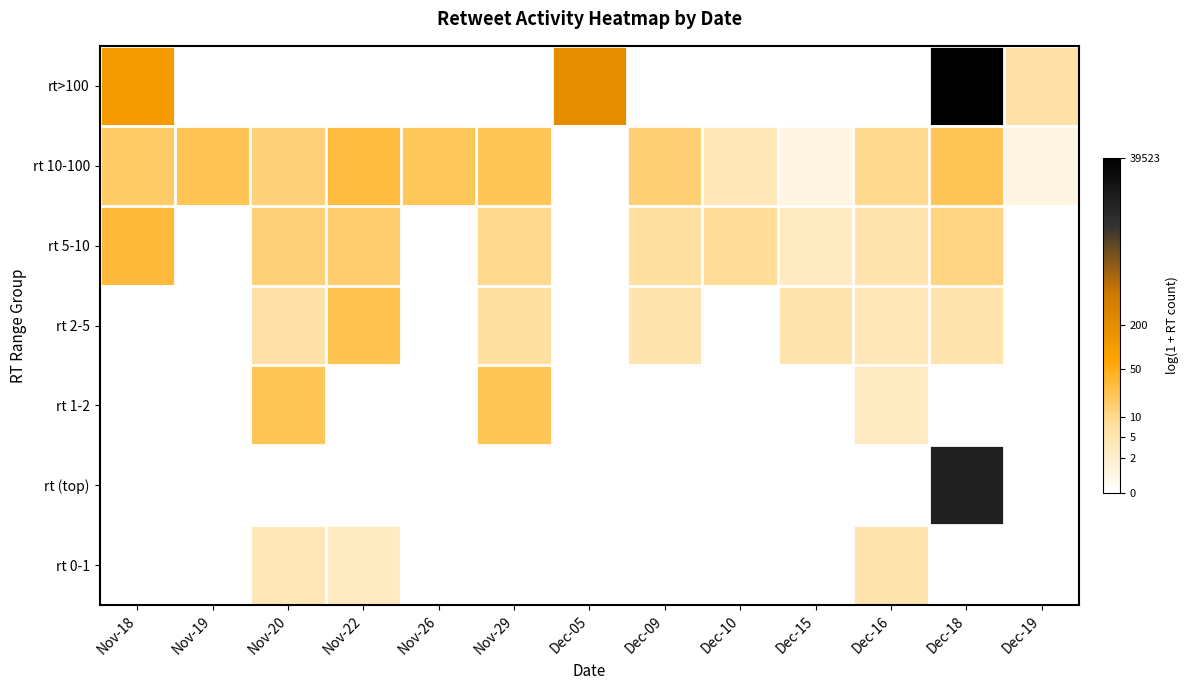

Which series has the widest spread of values?

rt>100